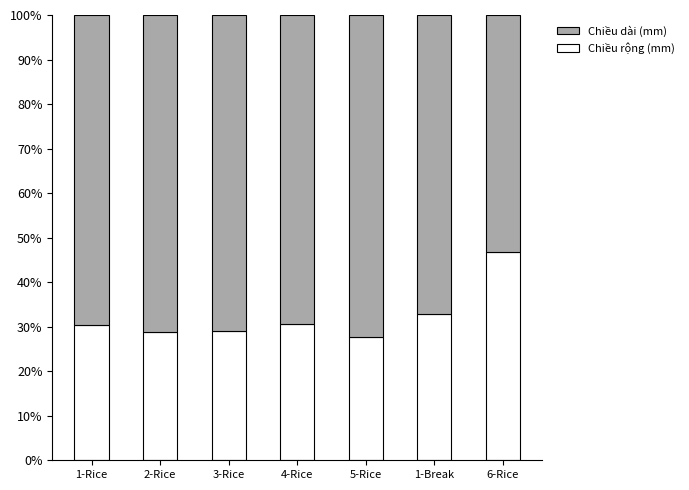

Where is Chiều rộng (mm) nearest to the value 37?

1-Break